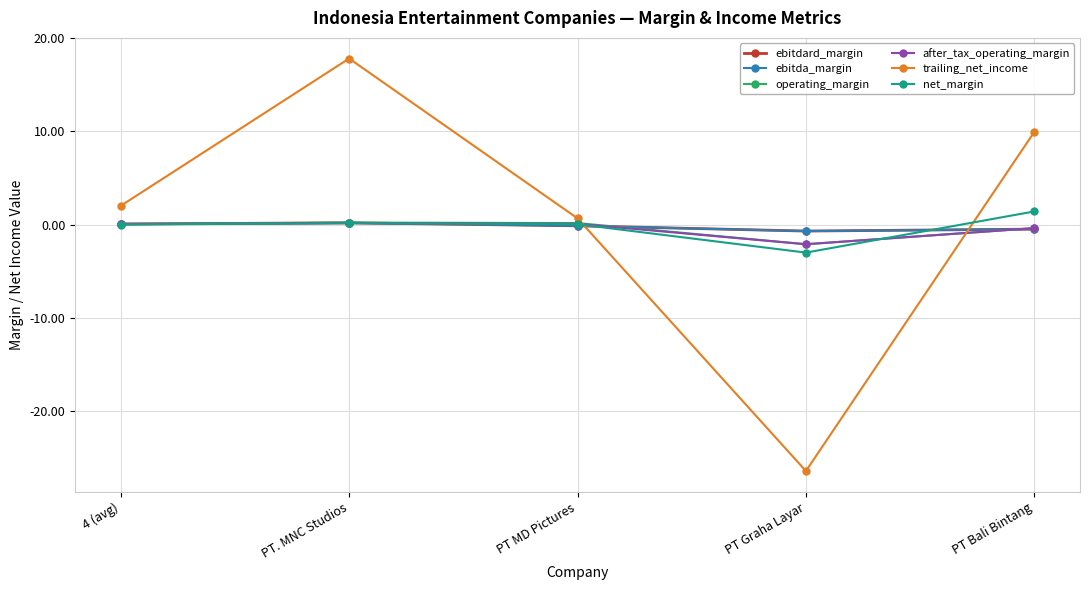

True or false: ebitdard_margin has a value of -0.9 at PT Graha Layar.

False